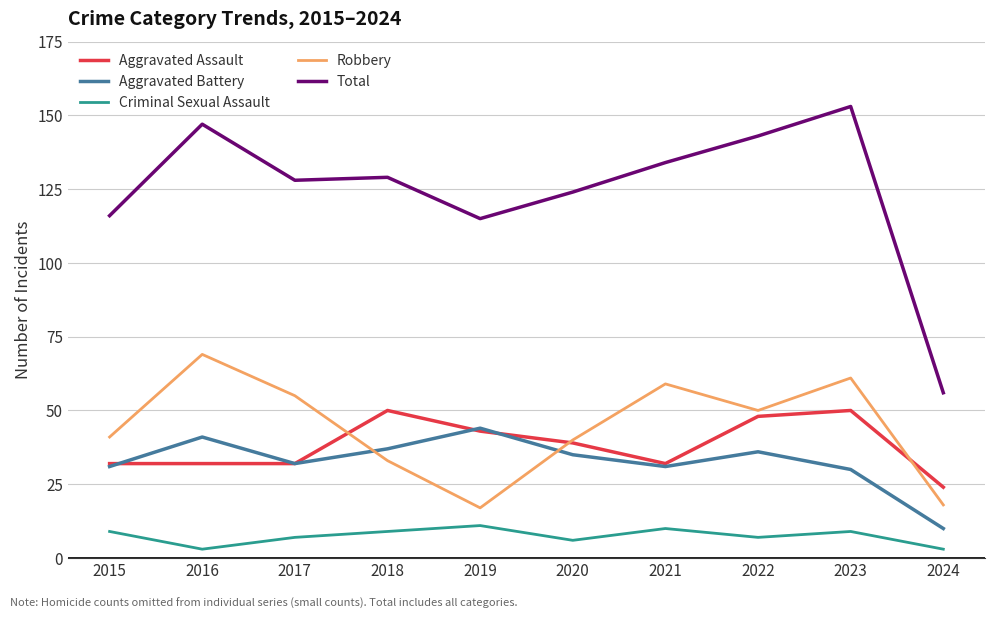

What is the minimum value for Robbery?

17